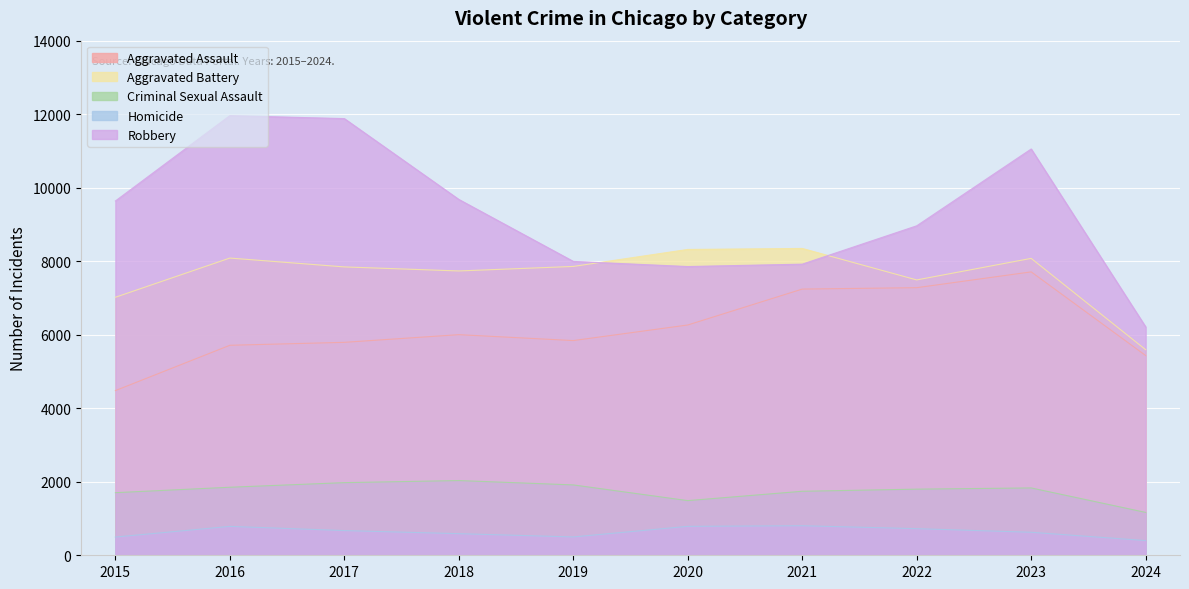

List the labels in order of Criminal Sexual Assault value, smallest first.

2024, 2020, 2015, 2021, 2022, 2023, 2016, 2019, 2017, 2018